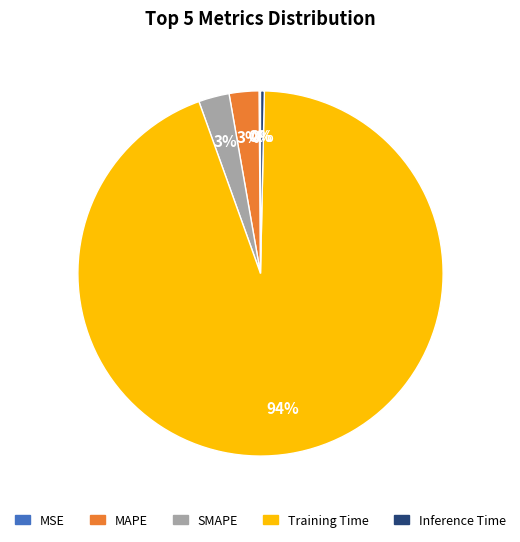

To the nearest percent, what is the difference between the largest and smallest slice percentages?

94%